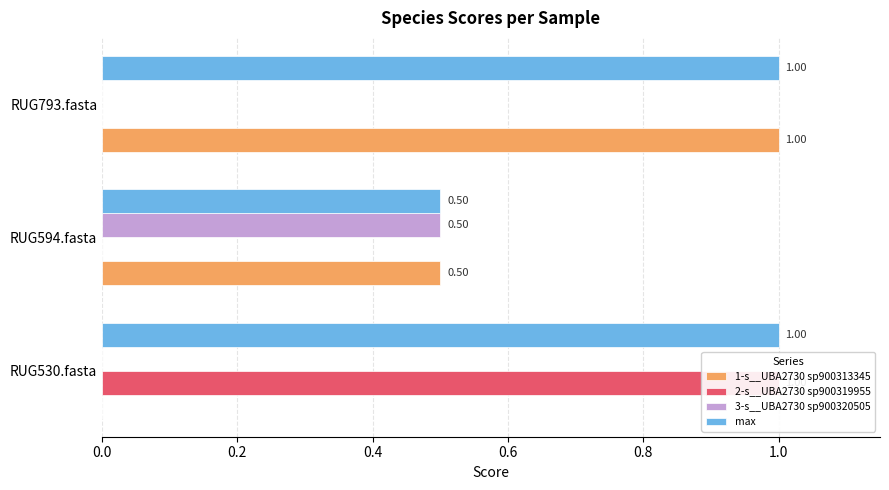

How many categories are shown in the chart?

3